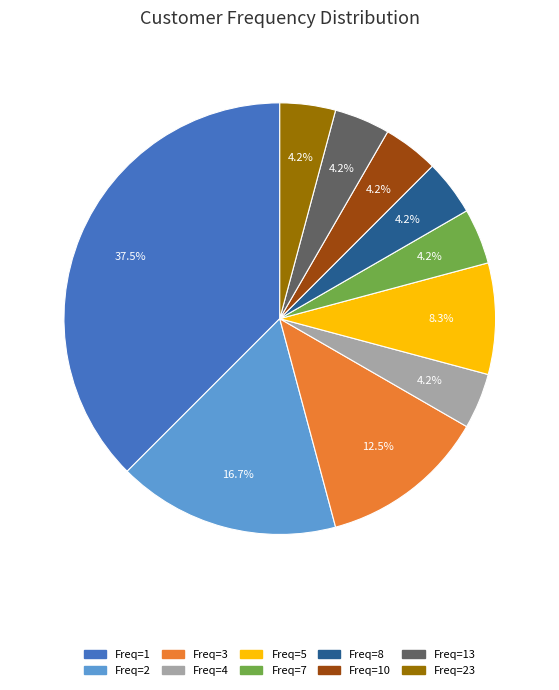

Which slice is the largest?

Freq=1